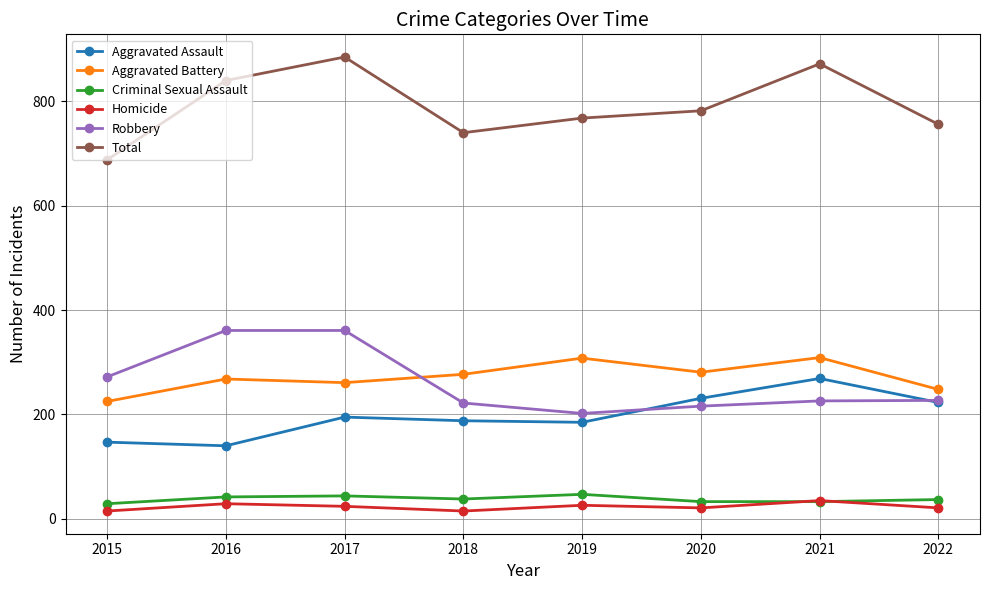

Read the Criminal Sexual Assault value at 2015, to the nearest 5.

30